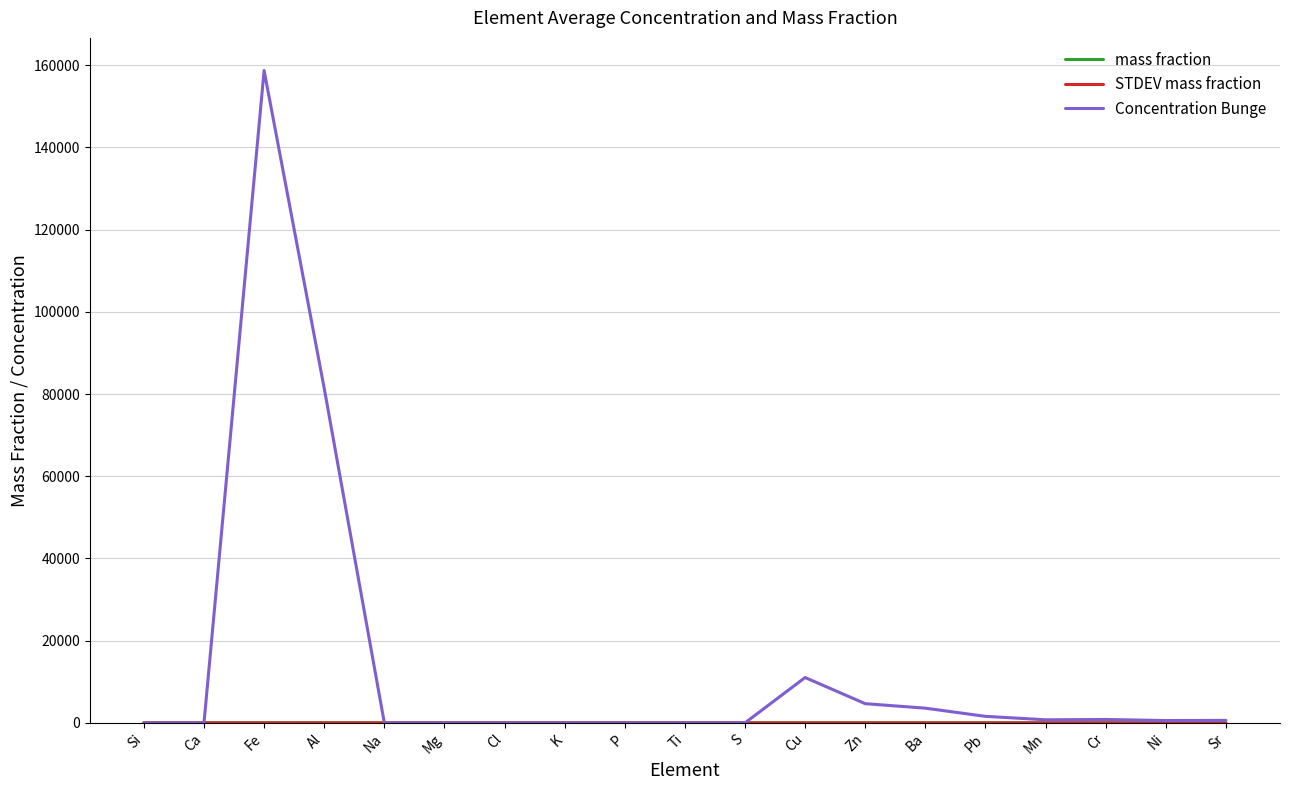

Which series has the largest total across all categories?

Concentration Bunge